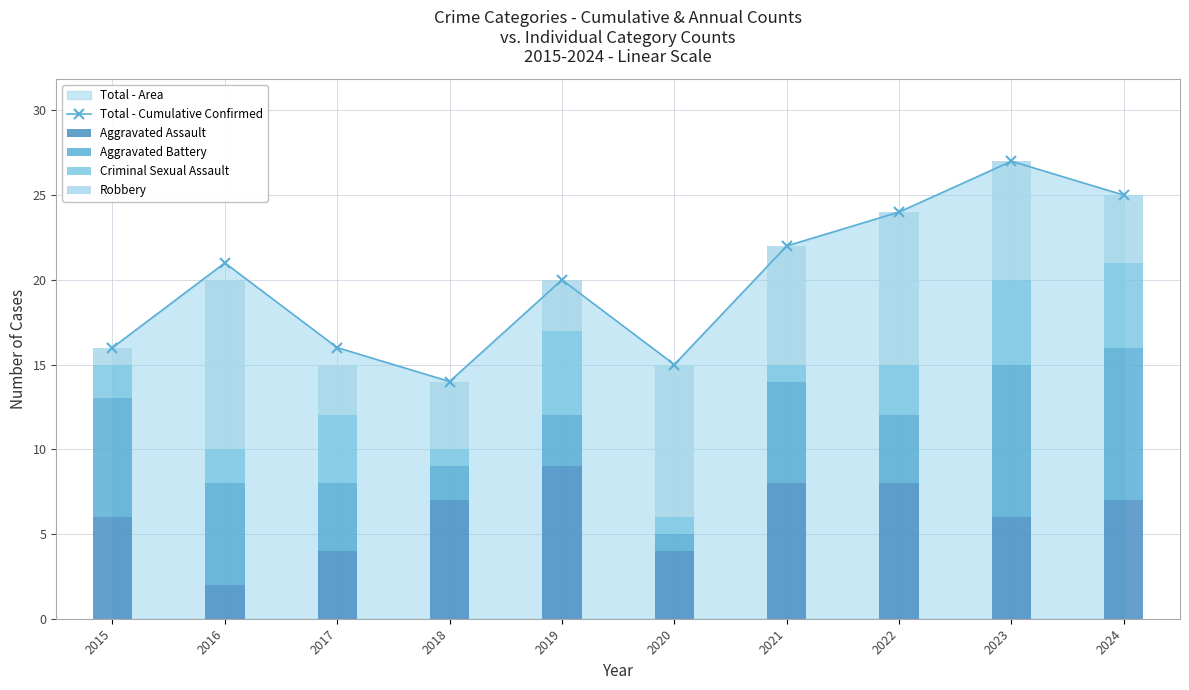

What is the maximum value shown in the chart?

27